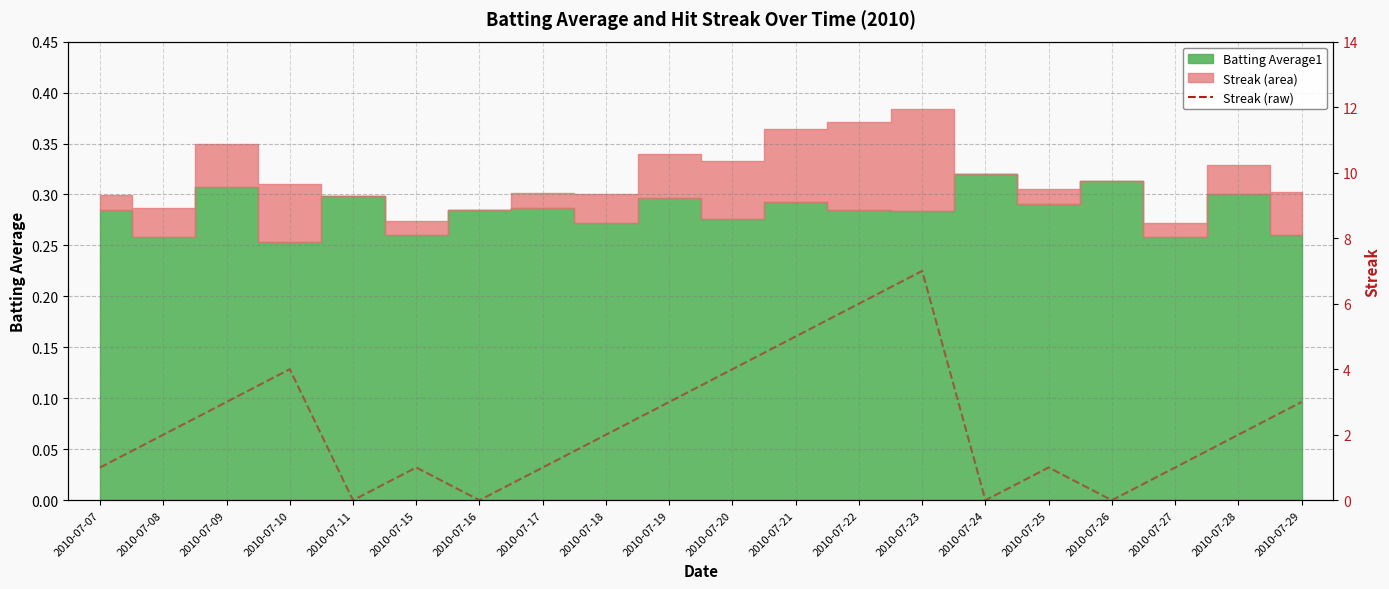

Which label corresponds to the smallest value in the chart?

2010-07-11